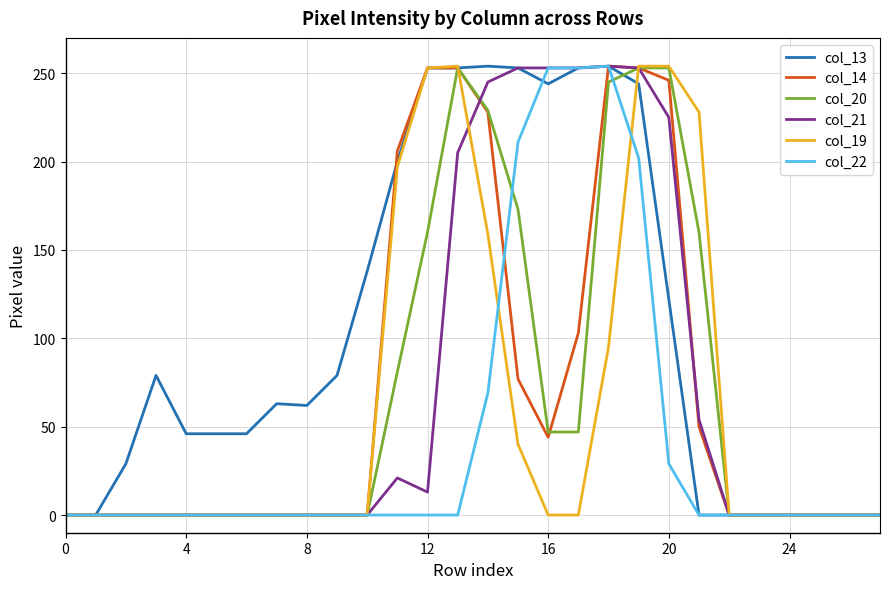

Which series has the largest total across all categories?

col_13